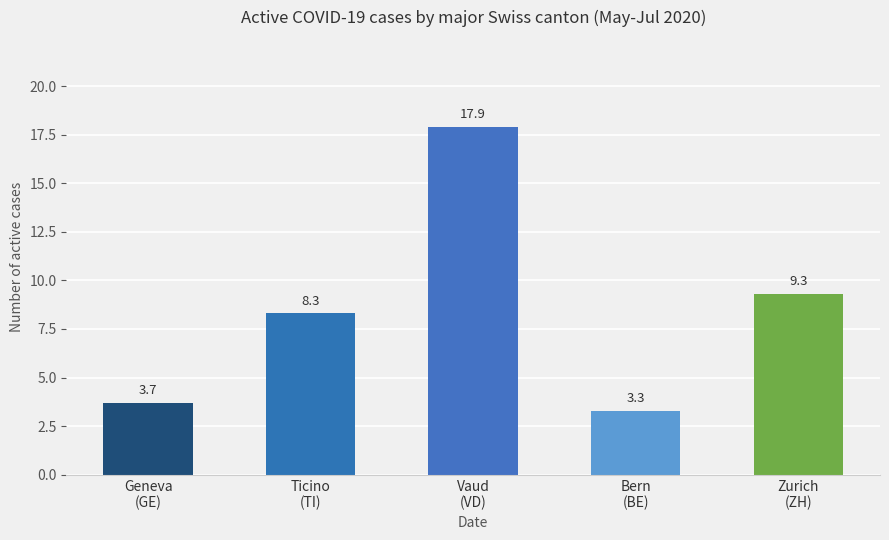

List the labels in order of value, largest first.

Vaud
(VD), Zurich
(ZH), Ticino
(TI), Geneva
(GE), Bern
(BE)